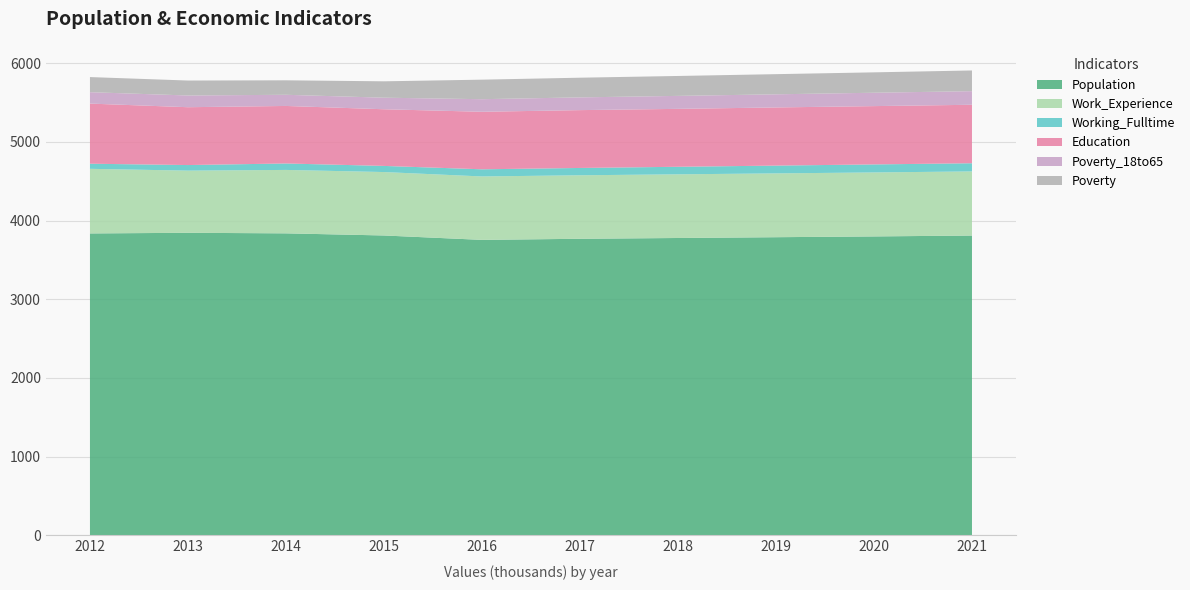

Reading right to left, what are all the values shown in this chart?

Population: 3809	3798	3788	3778	3768	3754	3810	3837	3844	3836
Work_Experience: 815	813	811	809	807	806	806	806	790	821
Working_Fulltime: 104	102	99	96	93	91	78	82	71	65
Education: 743	741	739	736	735	731	720	731	735	764
Poverty_18to65: 173	170	167	165	162	160	147	142	149	145
Poverty: 263	259	256	253	250	248	208	184	190	192